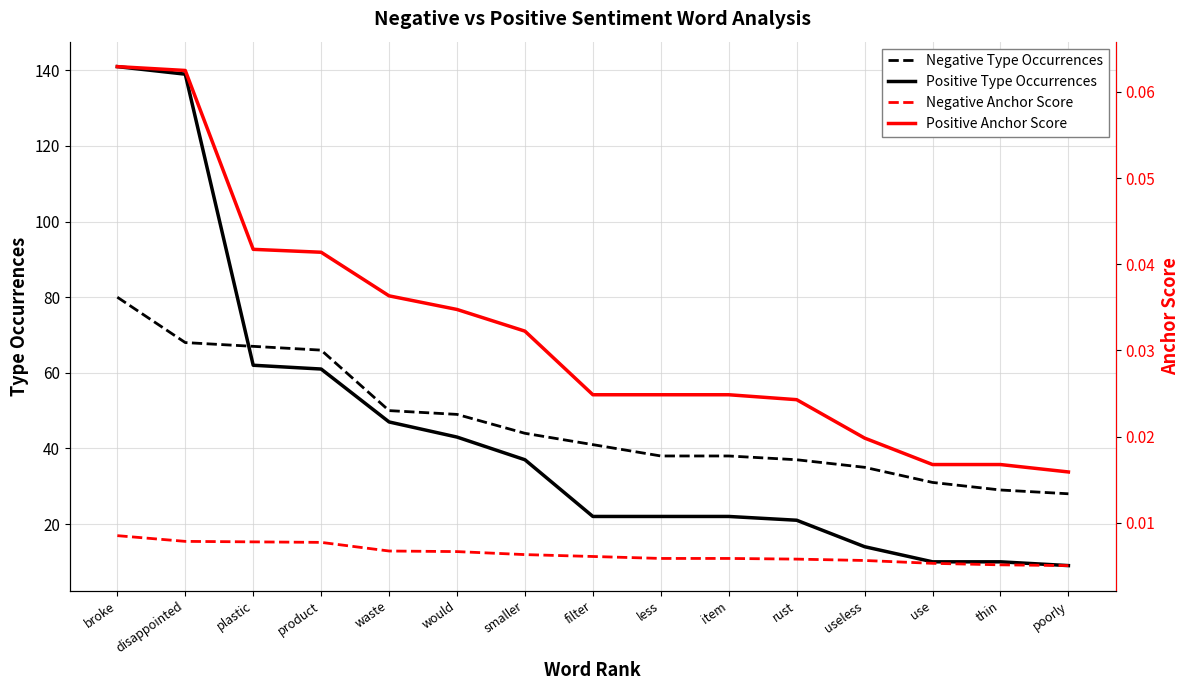

At which category is the sum across all series the highest?

broke